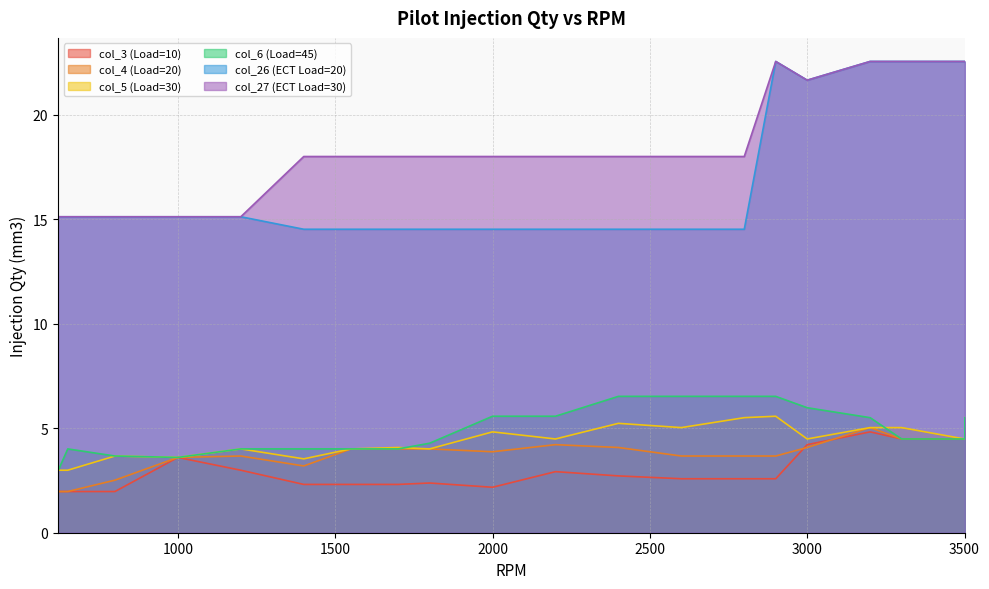

Where does the col_6 (Load=45) series first go above 4?

650